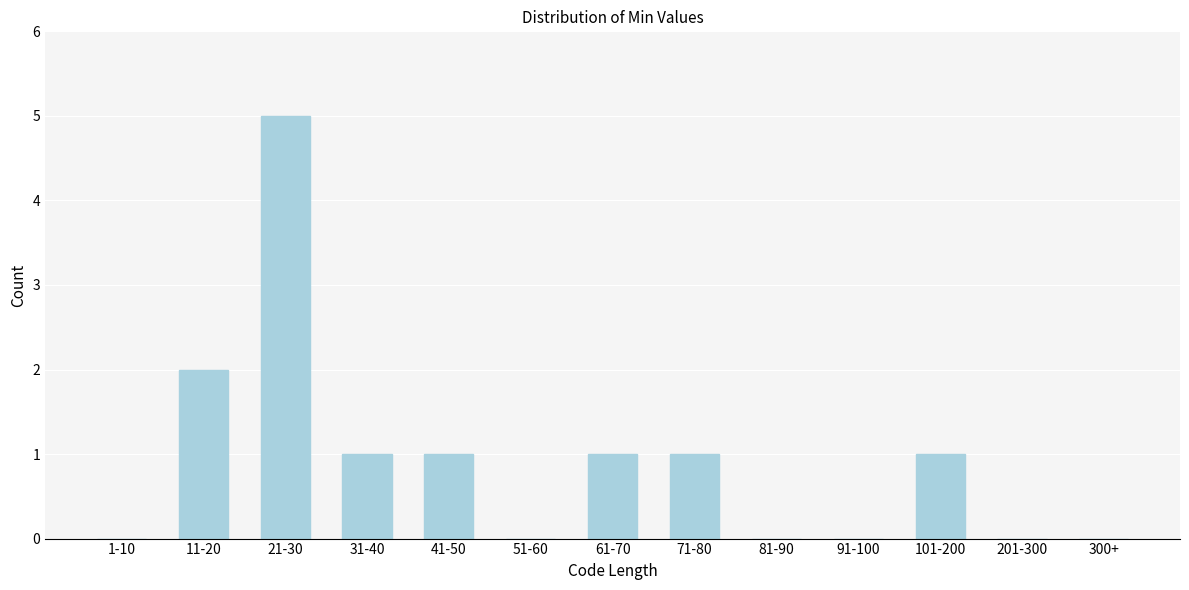

Reading left to right, transcribe all the data shown in this chart.

1-10=0	11-20=2	21-30=5	31-40=1	41-50=1	51-60=0	61-70=1	71-80=1	81-90=0	91-100=0	101-200=1	201-300=0	300+=0